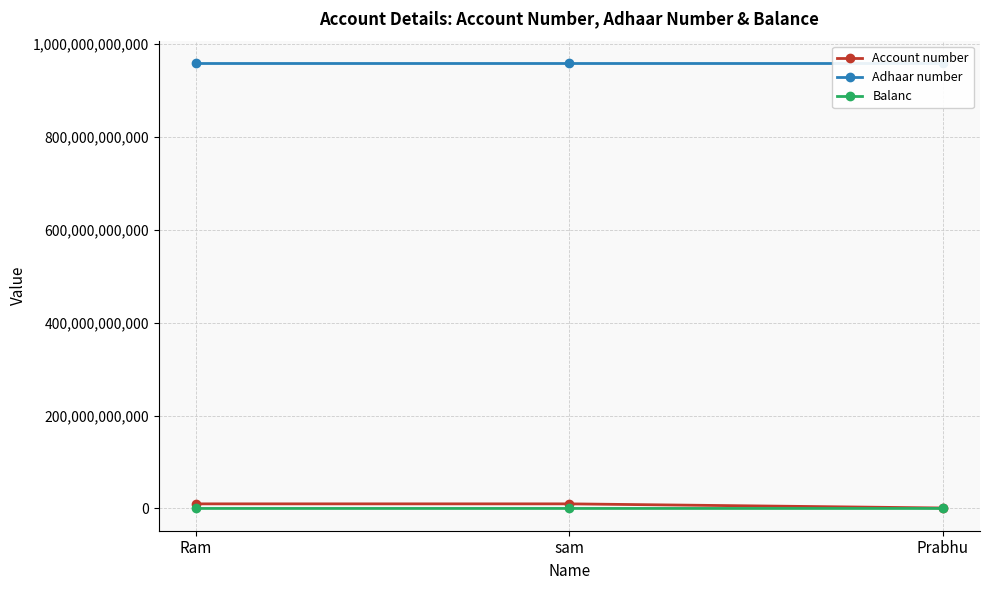

The Adhaar number series shows 959389389179 at sam. True or false?

True